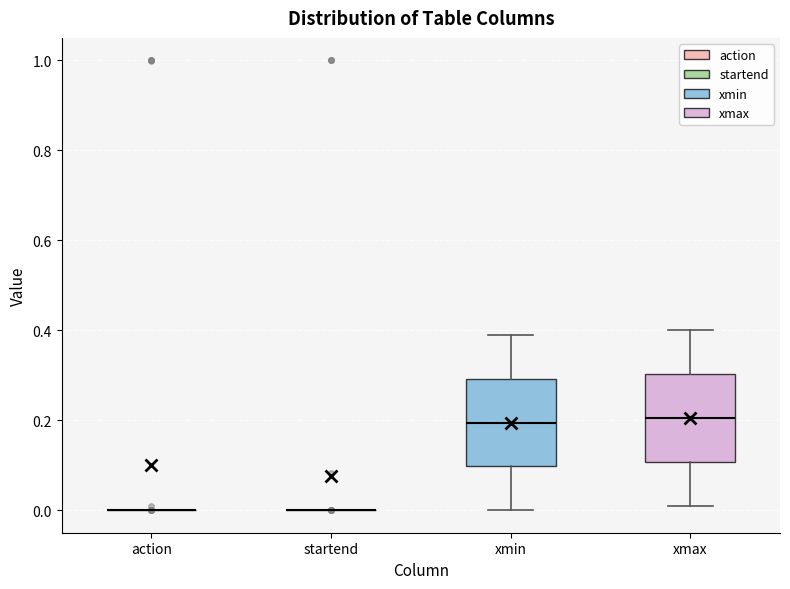

Reading left to right, transcribe this box plot: for each box, give where its median line is, the range the box spans, and where its two whiskers end, as read against the y-axis. The values are not printed on the chart, so give them approximately, as read against the axis.

action: box collapsed to a line at 0.00, whiskers 0.00 to 0.00
startend: box collapsed to a line at 0.00, whiskers 0.00 to 0.00
xmin: median 0.20, box 0.10 to 0.30, whiskers 0.00 to 0.40
xmax: median 0.20, box 0.10 to 0.30, whiskers 0.02 to 0.40